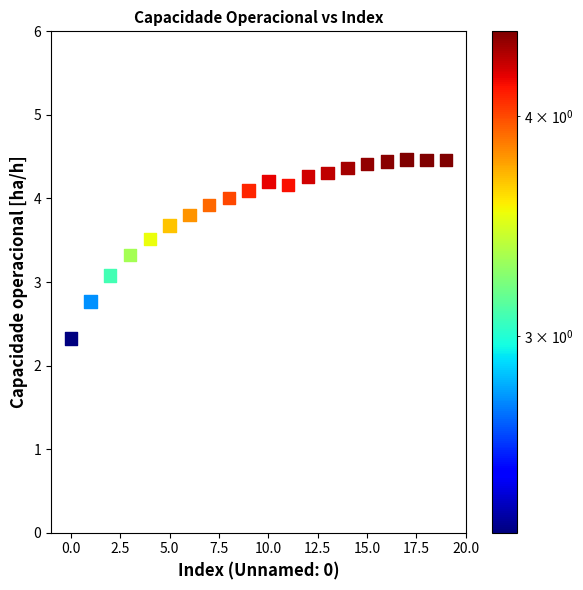

What is the range of Y values (max minus min)?

2.1